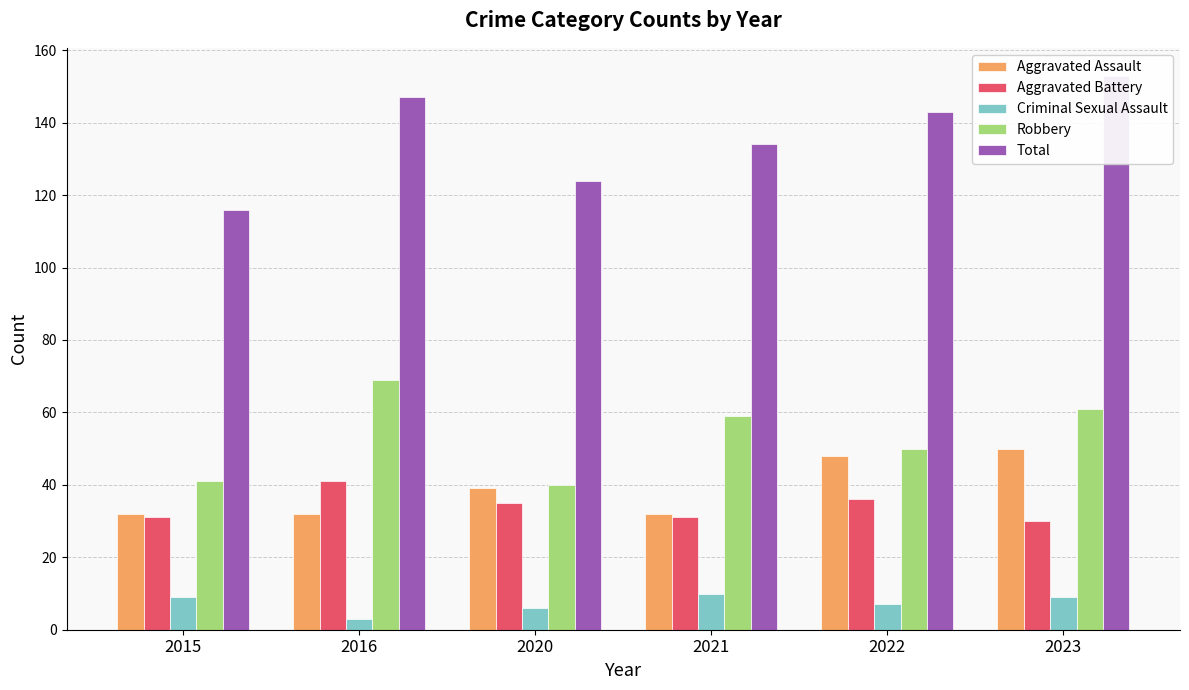

Is the value of Aggravated Assault at 2020 greater than the value of Criminal Sexual Assault at 2022?

Yes